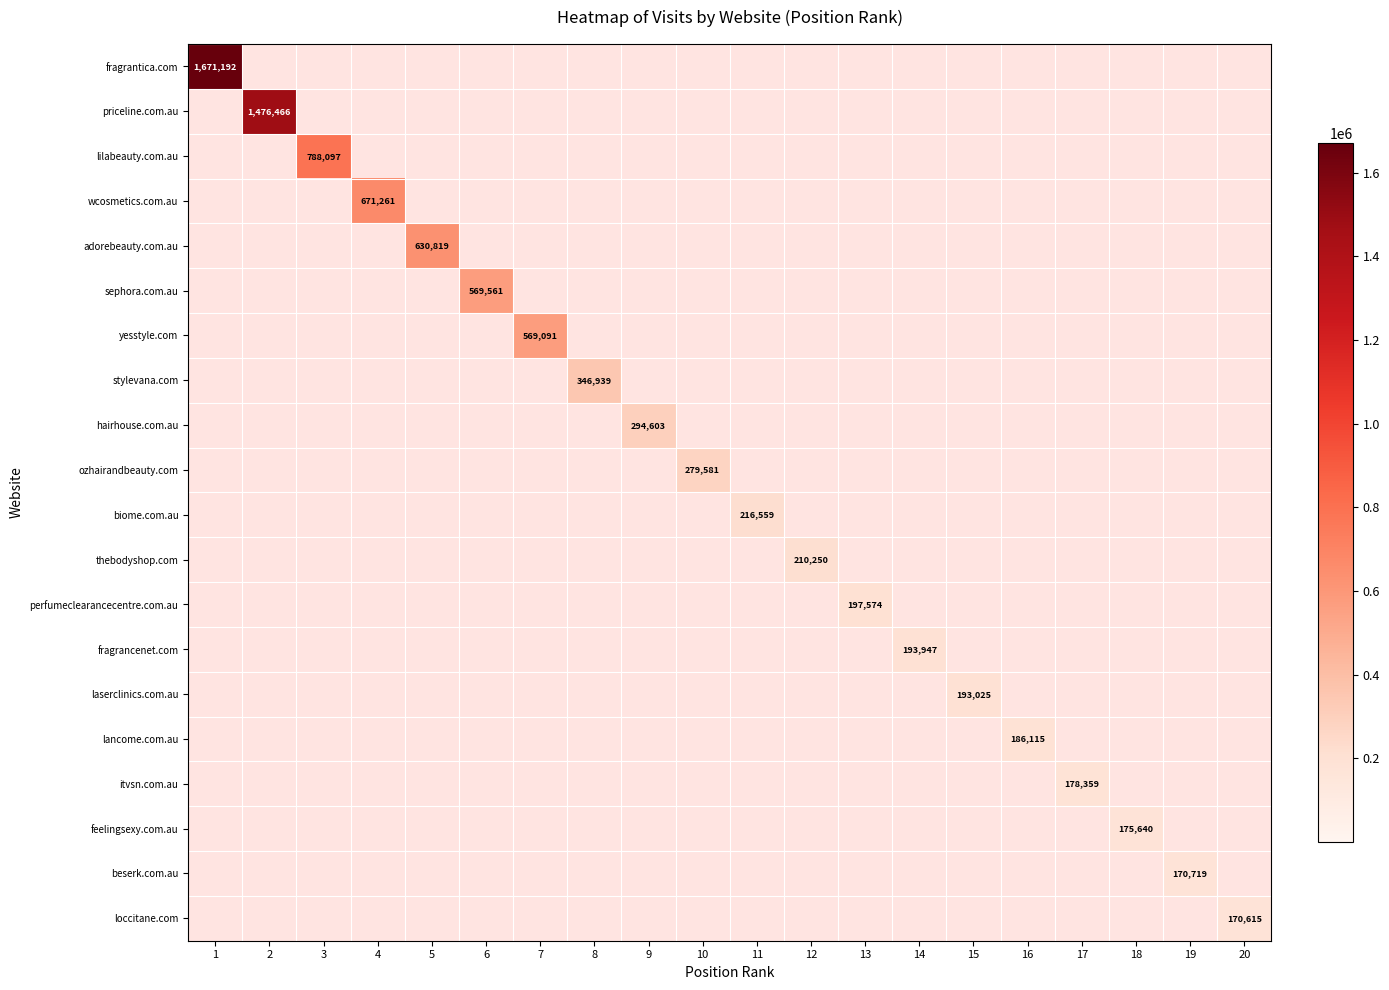

At which label is ozhairandbeauty.com closest to 139790?

1